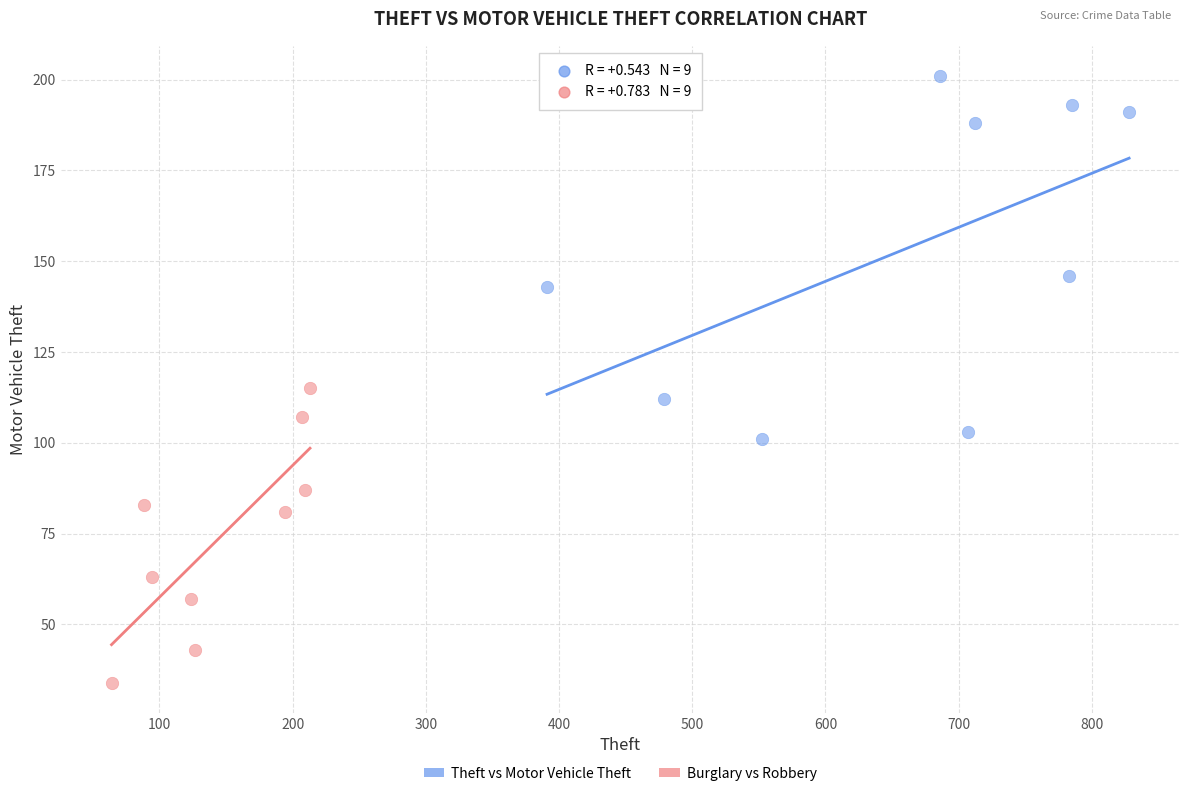

Which series reaches the maximum Y coordinate?

Theft vs Motor Vehicle Theft